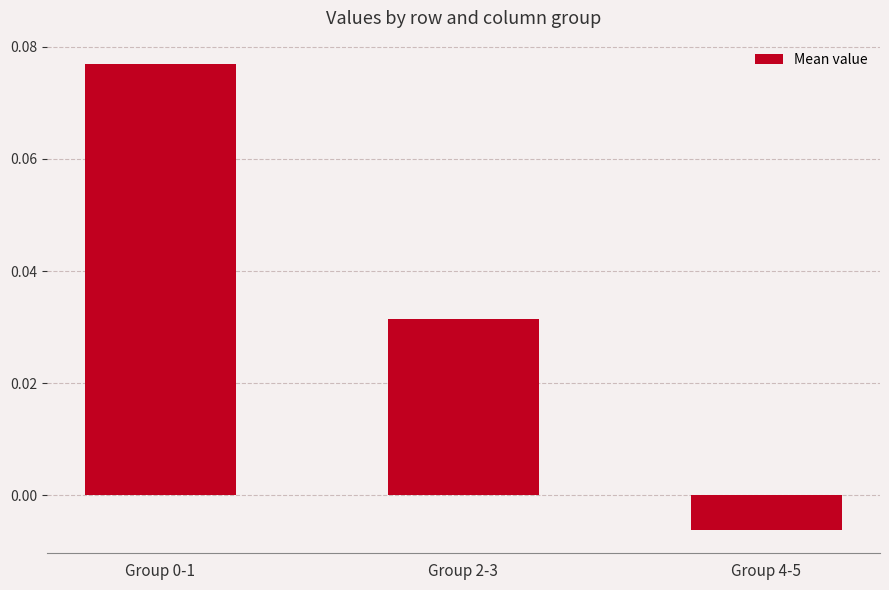

At which label is the value closest to 0?

Group 4-5